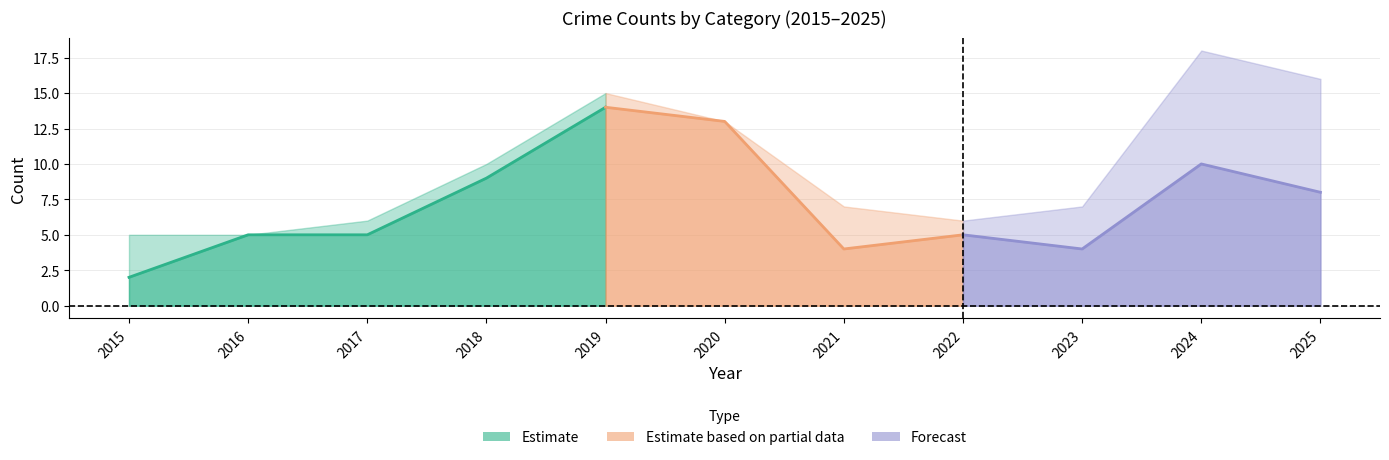

True or false: Robbery and Total intersect in this chart.

False